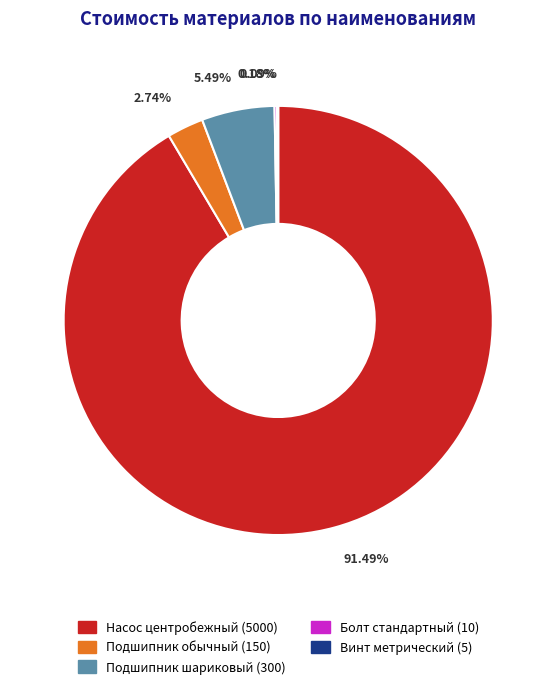

Which category accounts for the majority?

Насос центробежный